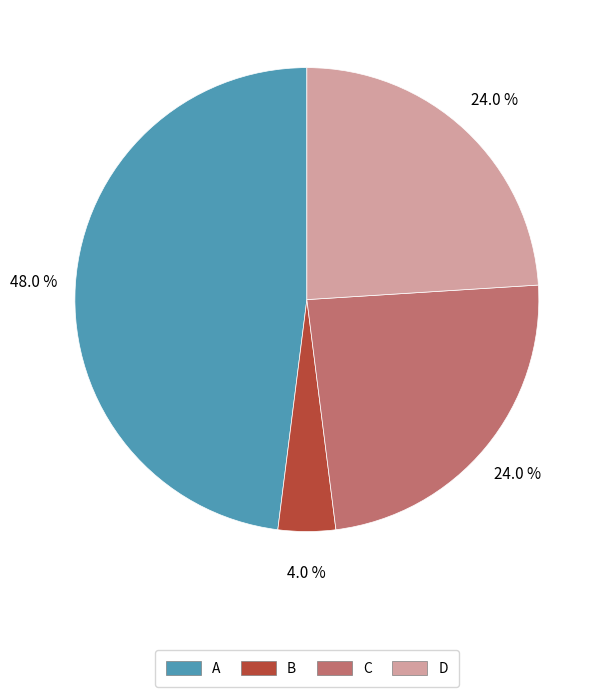

To the nearest percent, what is the difference between the largest and smallest slice percentages?

44%